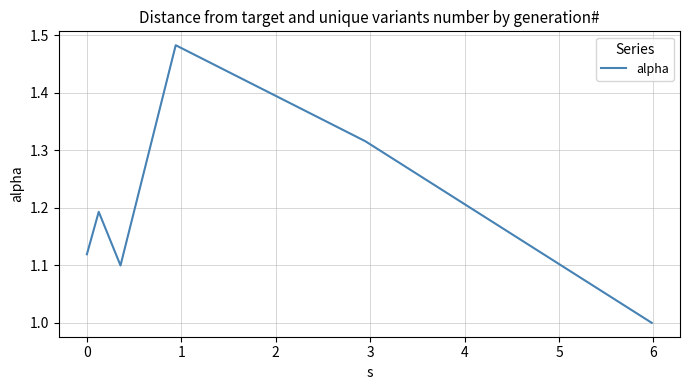

What is the minimum value shown in the chart?

1.0